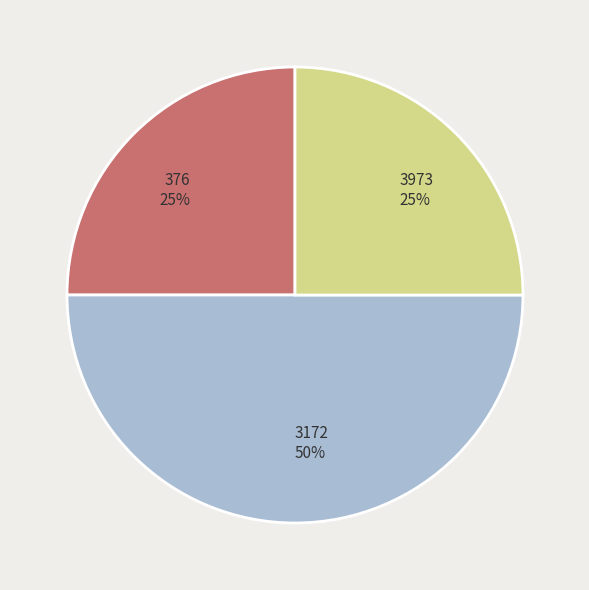

Is the sum of 3172 and 376 greater than half?

Yes